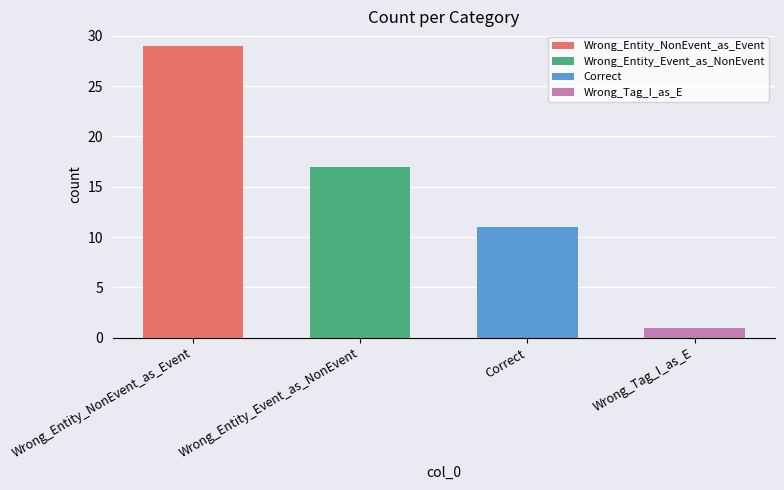

Rank the categories by value from lowest to highest.

Wrong_Tag_I_as_E, Correct, Wrong_Entity_Event_as_NonEvent, Wrong_Entity_NonEvent_as_Event